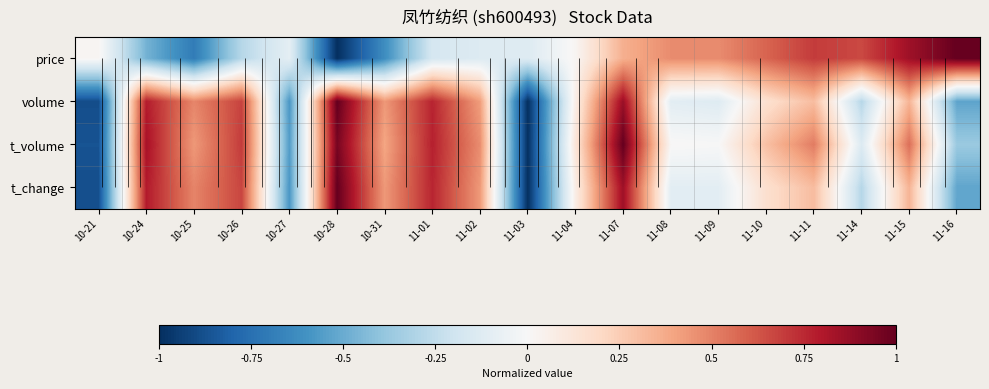

Which series changed the most between 10-25 and 10-27?

t_change